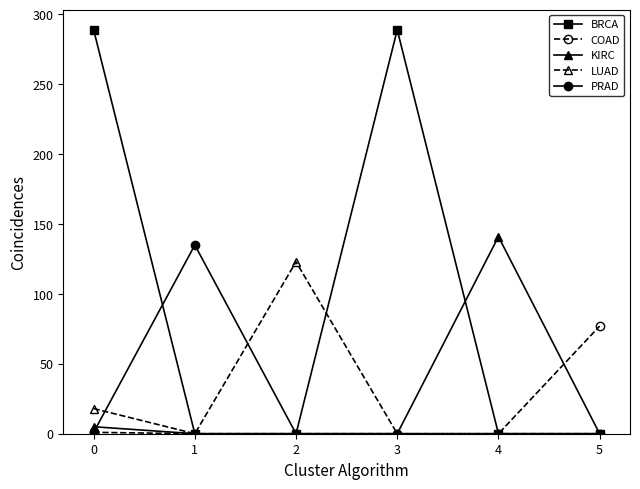

The value of PRAD at 4 is 0. True or false?

True